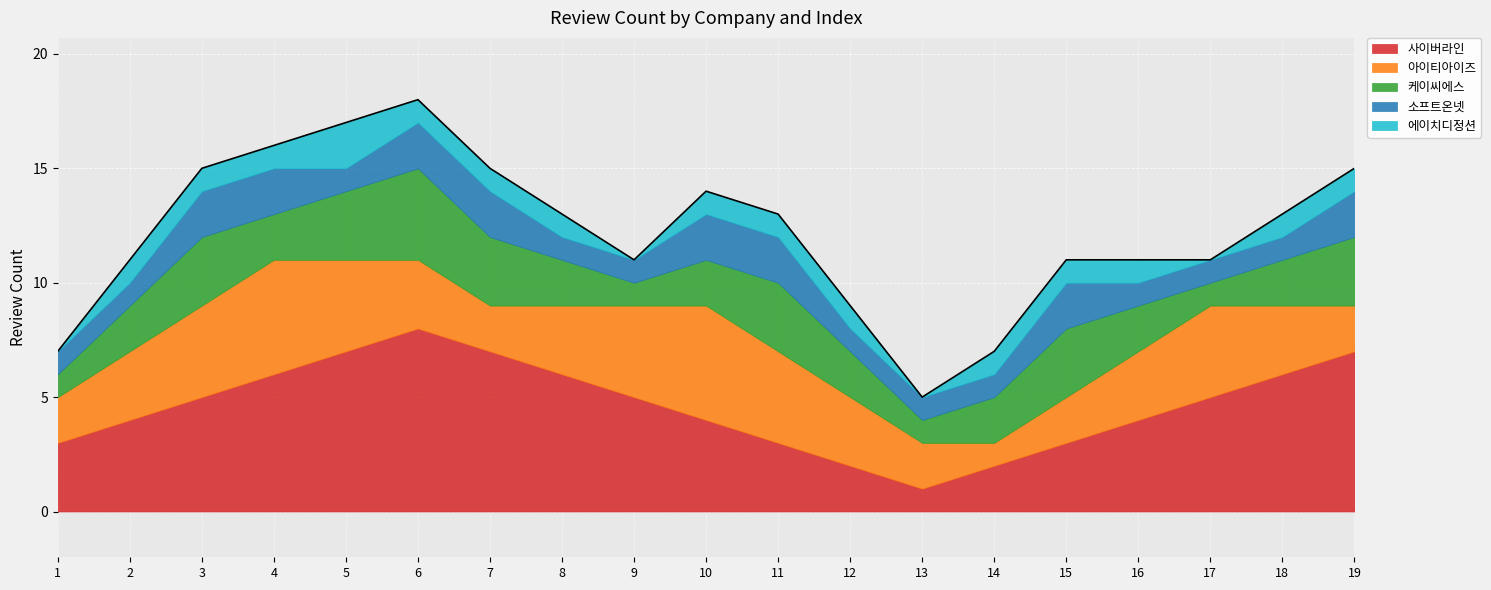

What is the approximate value of 사이버라인 at 18?

6